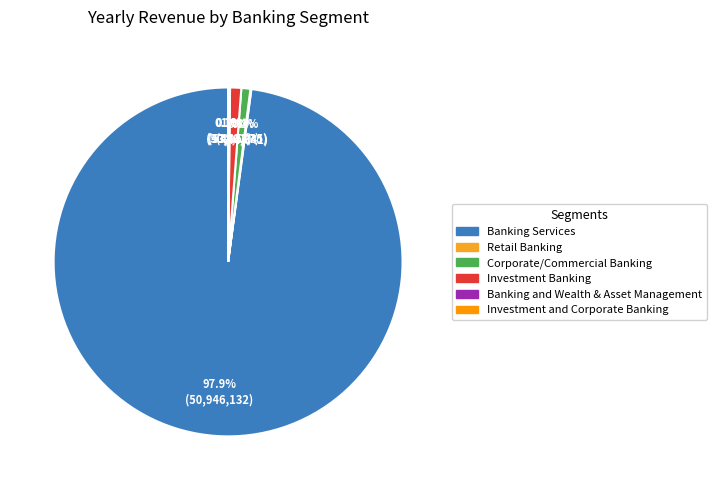

Which has a higher value, Corporate/Commercial Banking or Investment and Corporate Banking?

Corporate/Commercial Banking